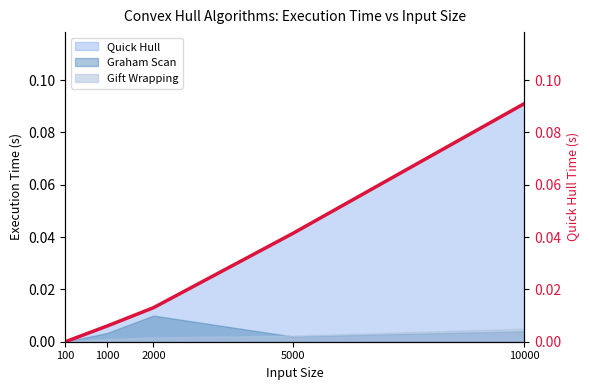

Rank the categories by value from highest to lowest.

10000, 5000, 2000, 1000, 100